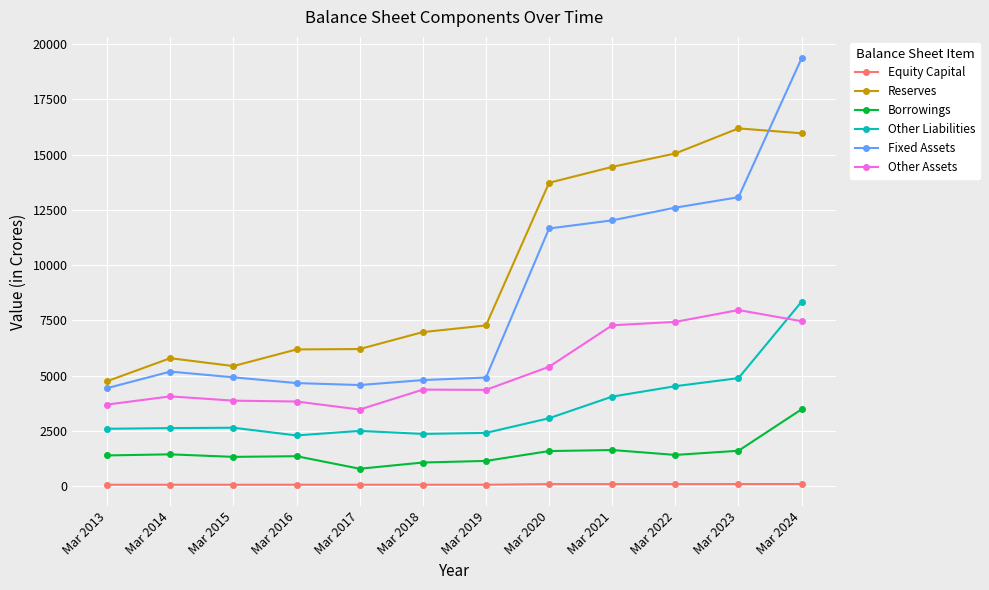

At how many categories does at least one series exceed 7612?

5